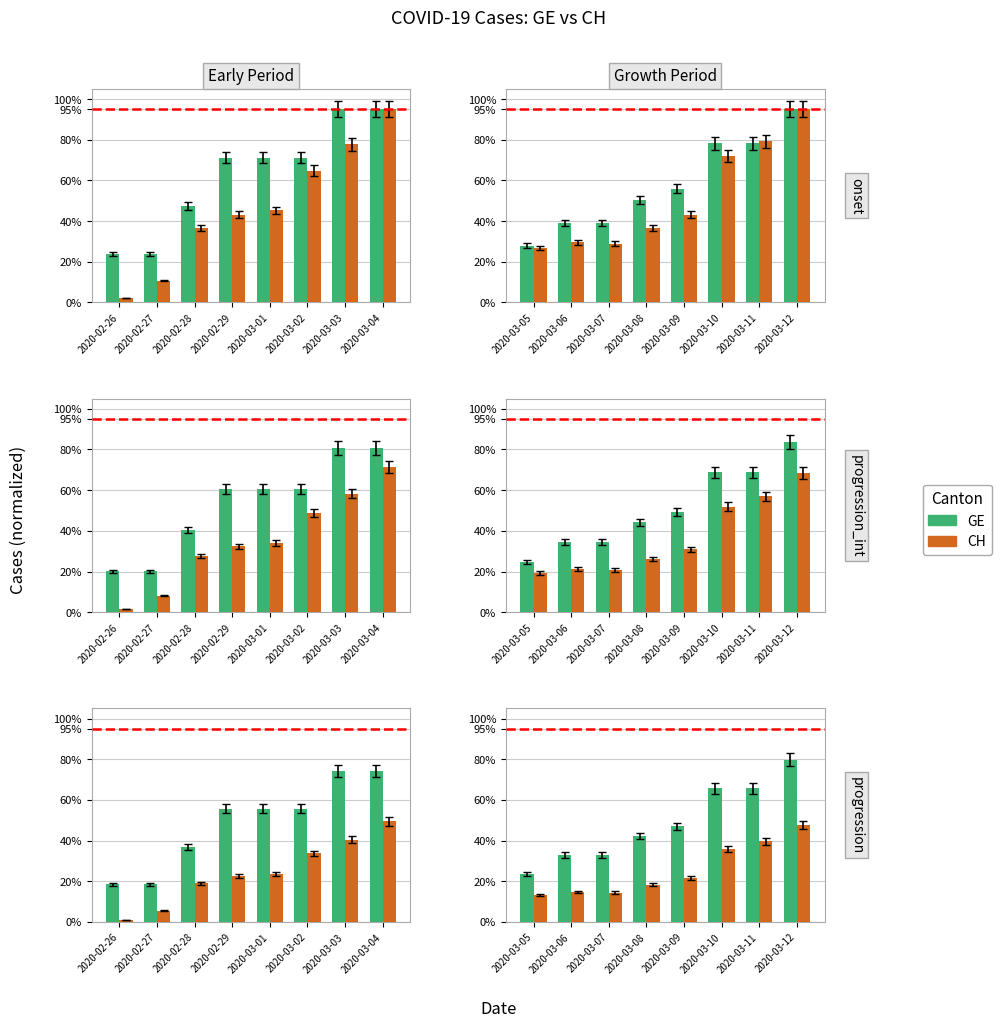

How many categories are shown in the chart?

8